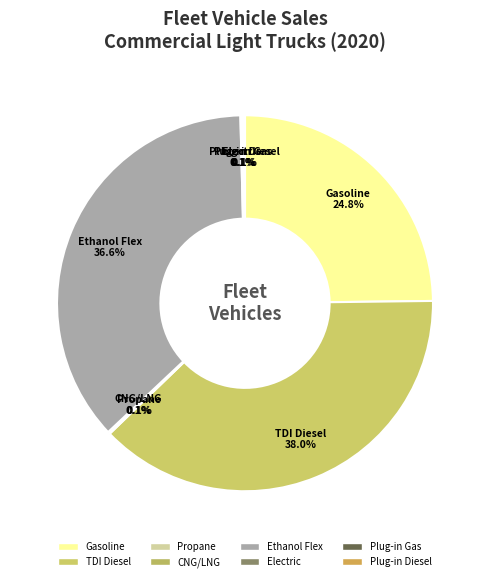

Is there a majority slice in this chart?

No